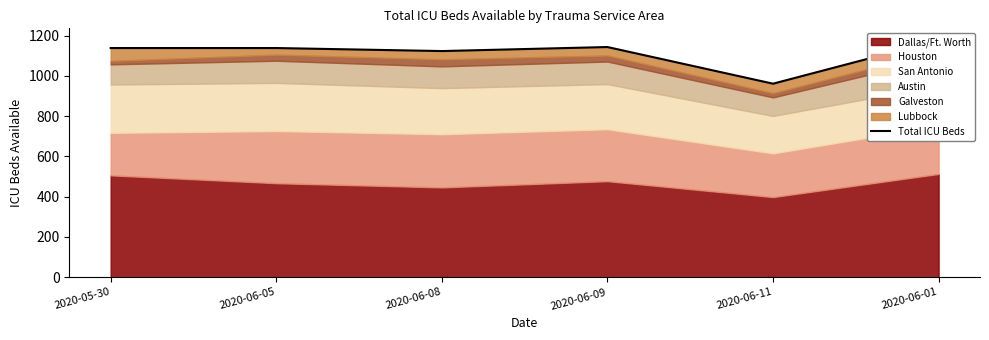

Approximately how many times larger is the value at 2020-06-09 compared to 2020-06-05?

1.0